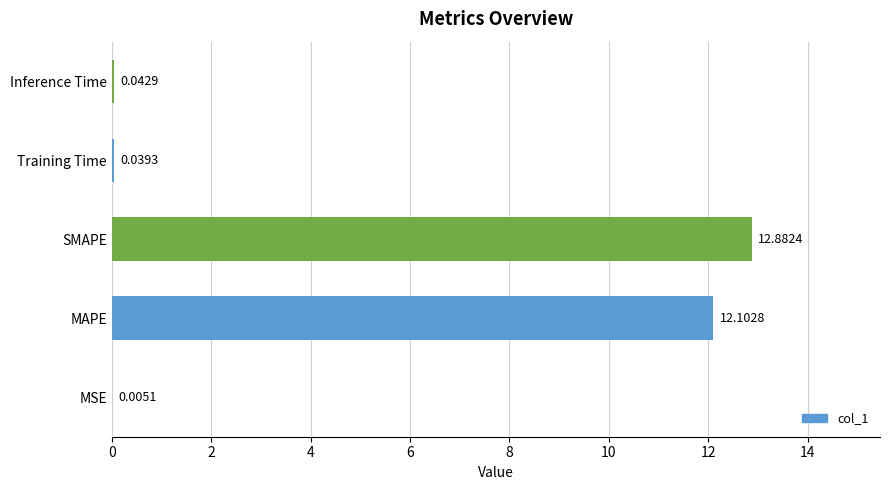

What is the sum of the values at Training Time and SMAPE?

12.9